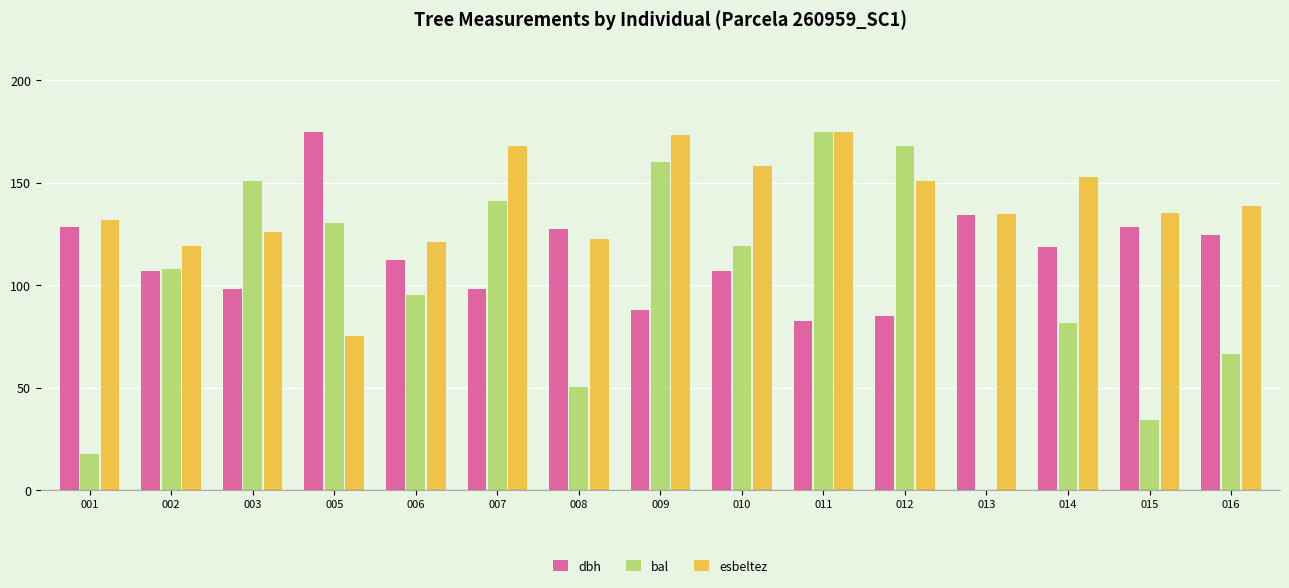

What value does the bal series have at 012?

167.9